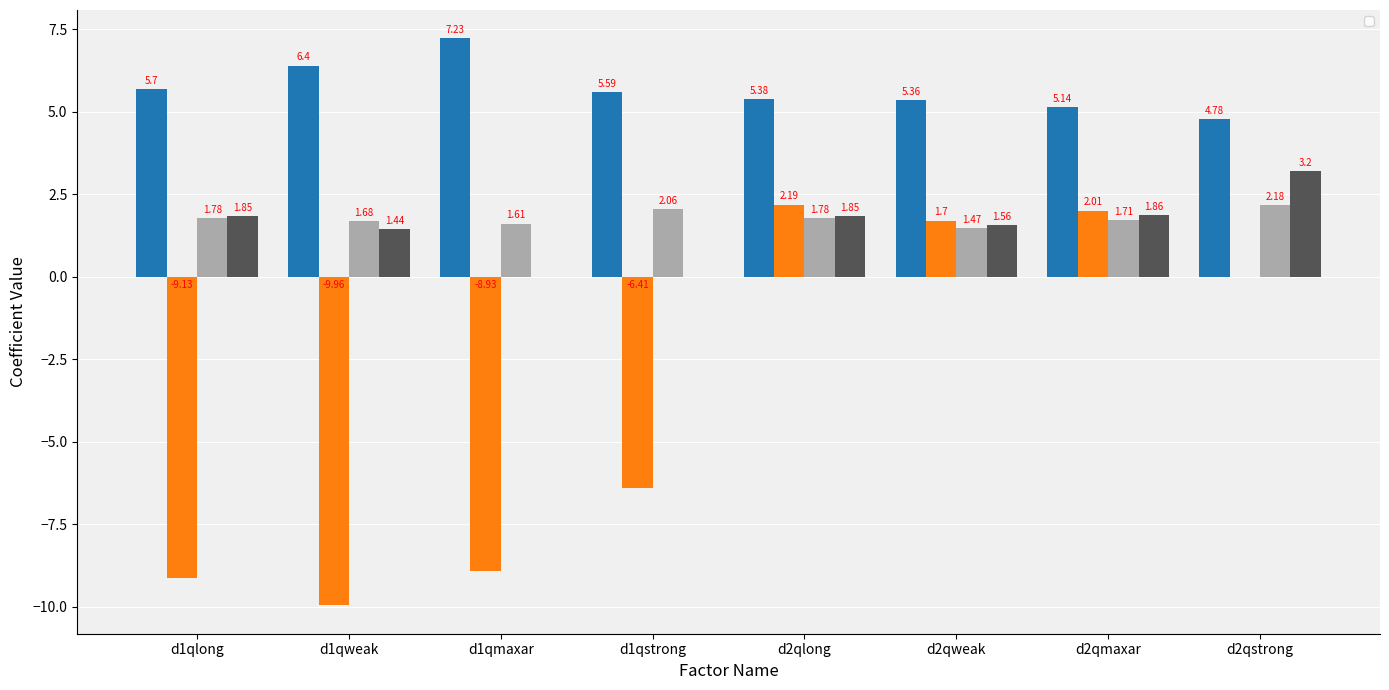

What position from the right is d1qmaxar?

6